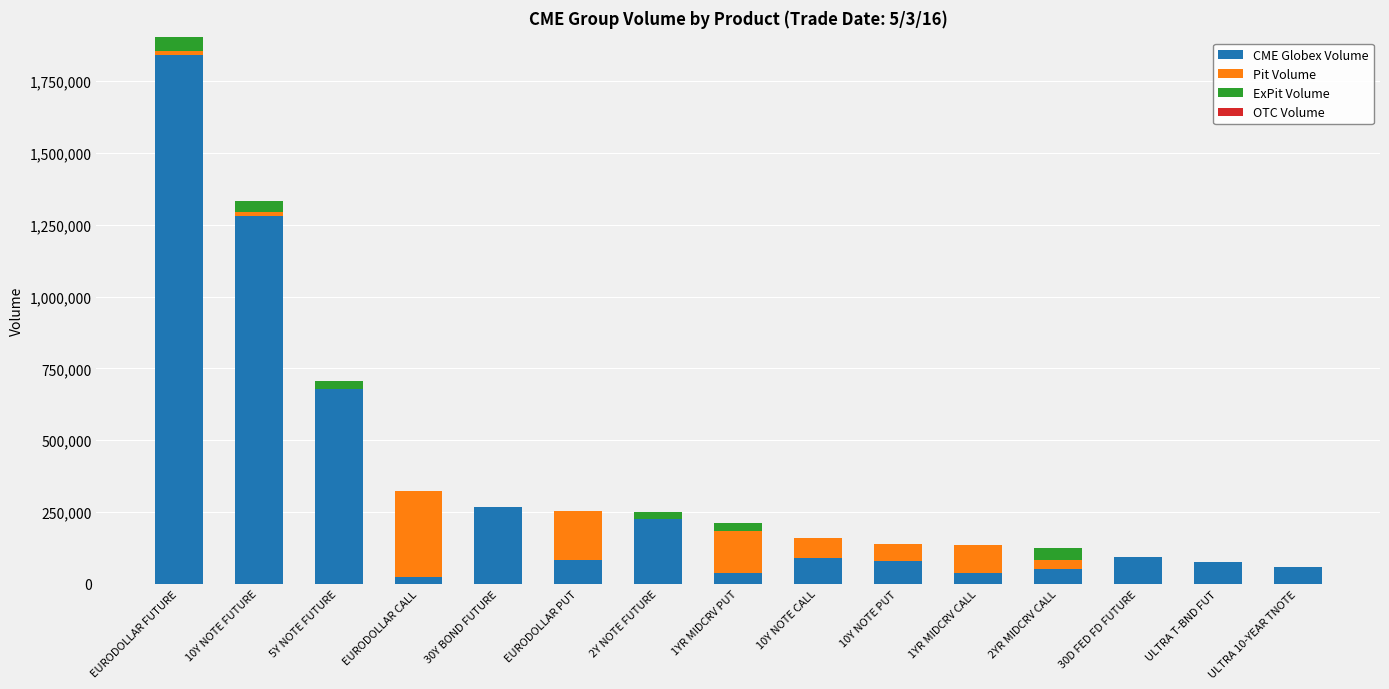

Where is CME Globex Volume nearest to the value 932859?

5Y NOTE FUTURE